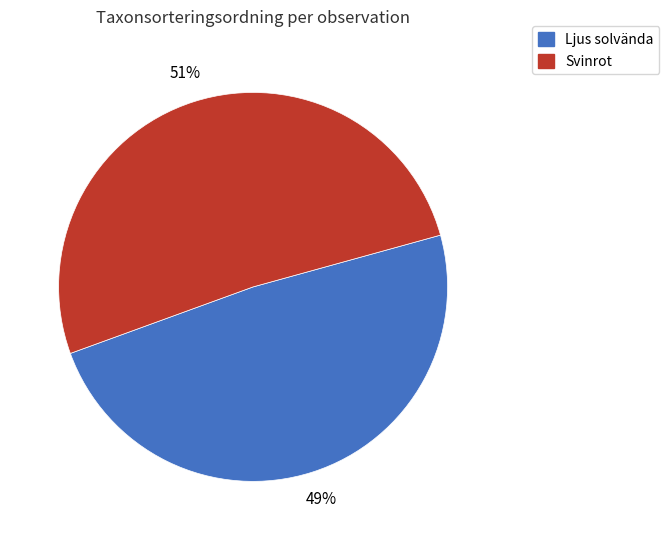

Does any single category account for the majority?

Yes